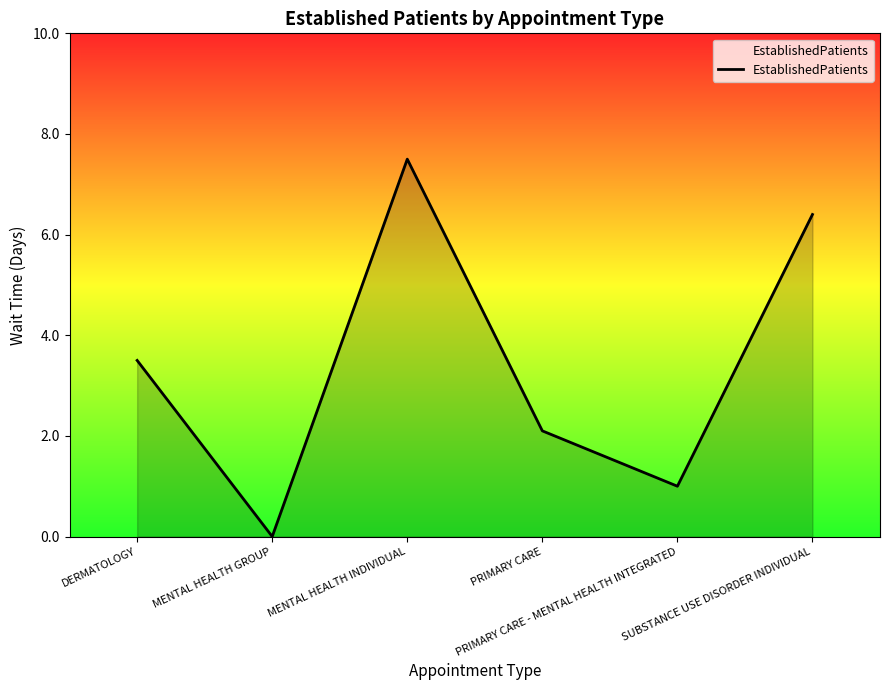

How many interior local peaks (higher than both neighbors) does the data have?

1